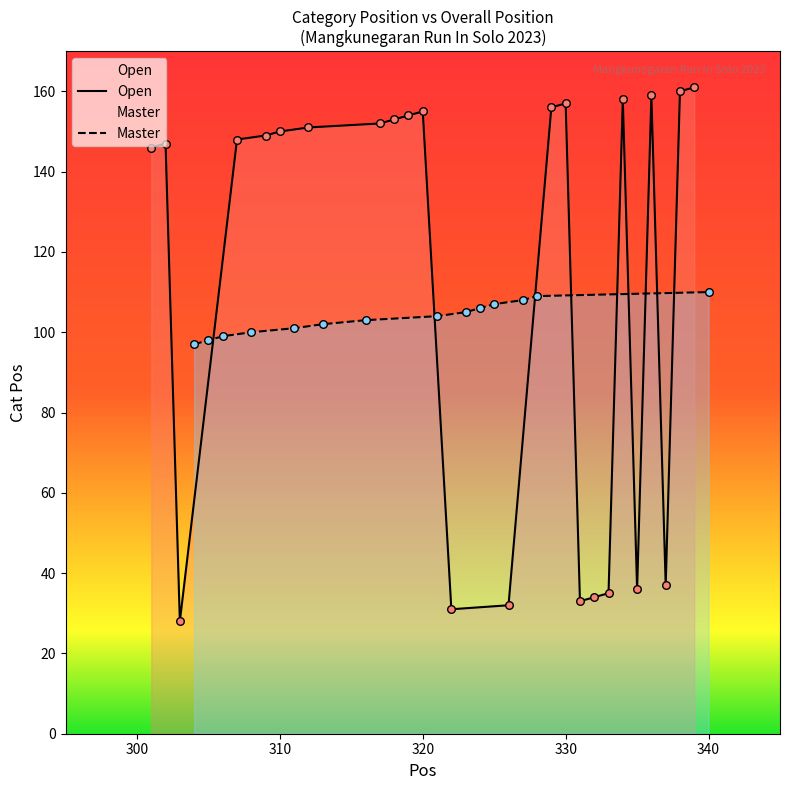

Approximately how many times larger is the value at 308 compared to 312?

1.0